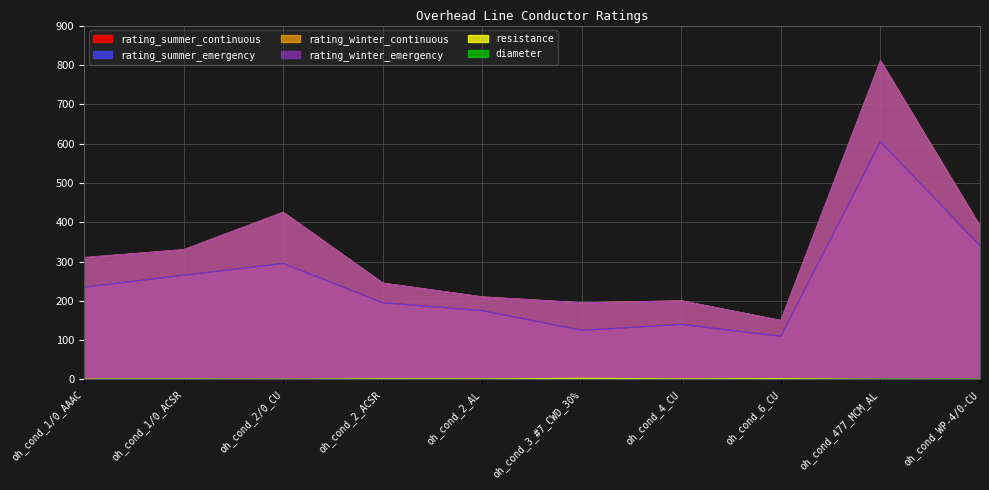

True or false: rating_winter_emergency has more than 2 interior local peaks.

True